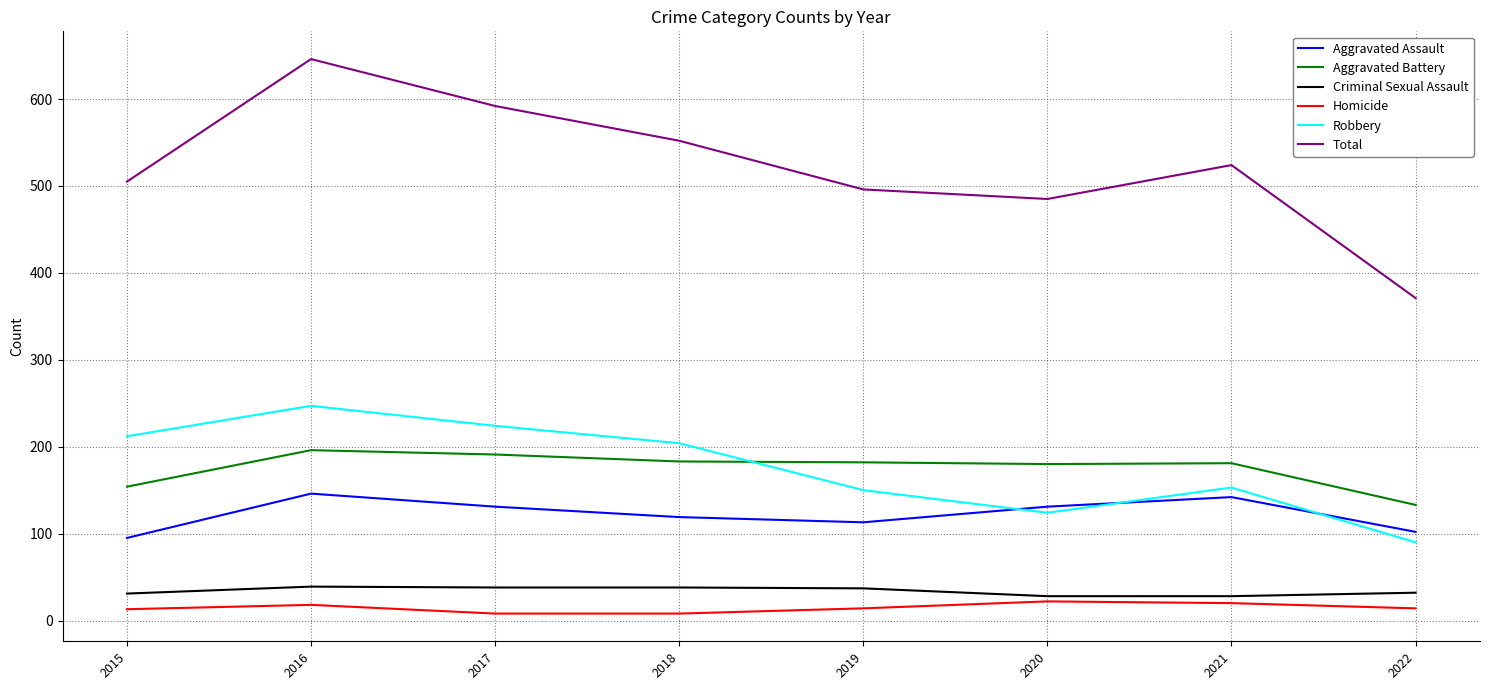

What is the difference between the Aggravated Assault values at 2021 and 2015?

47